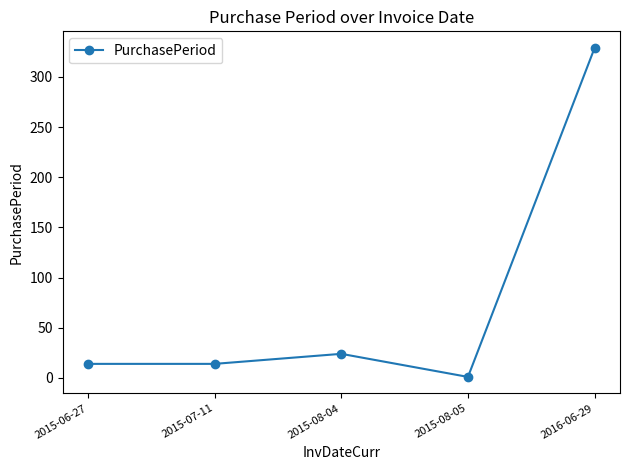

What is the difference between the maximum and second lowest values?

315